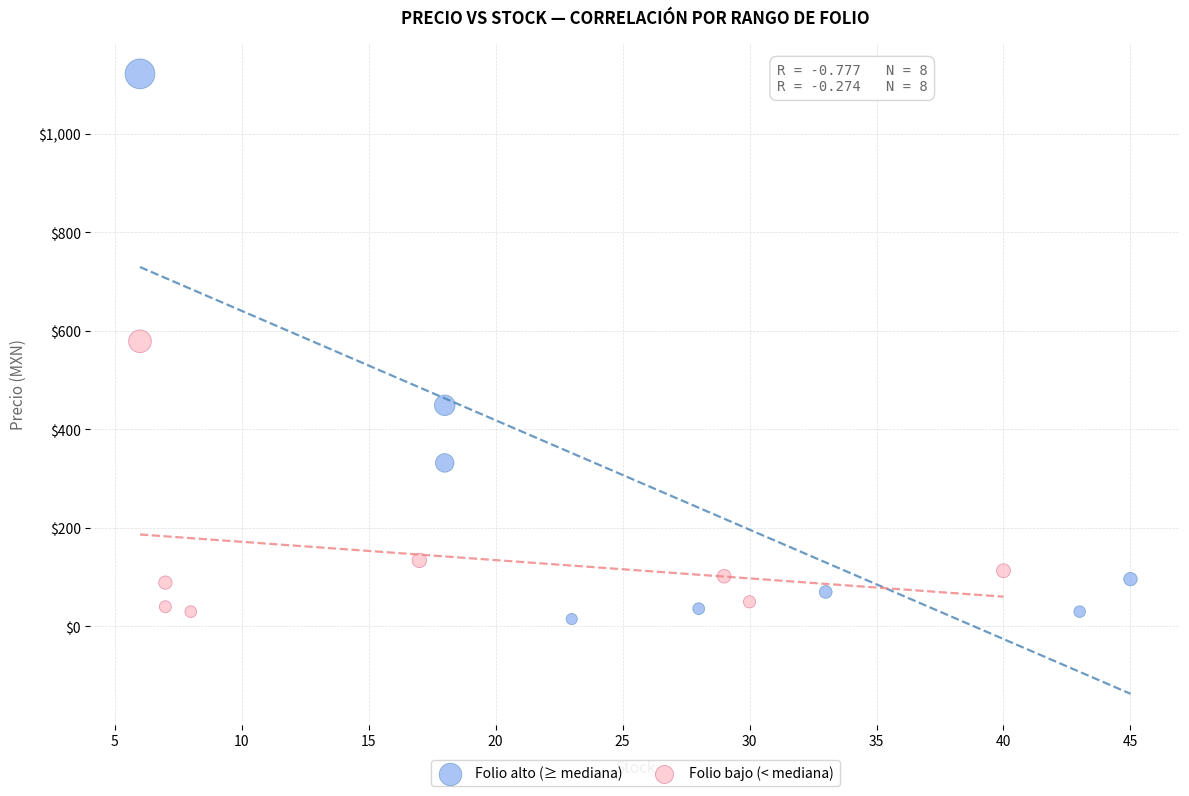

Which series reaches the maximum Y coordinate?

Folio alto (≥ mediana)